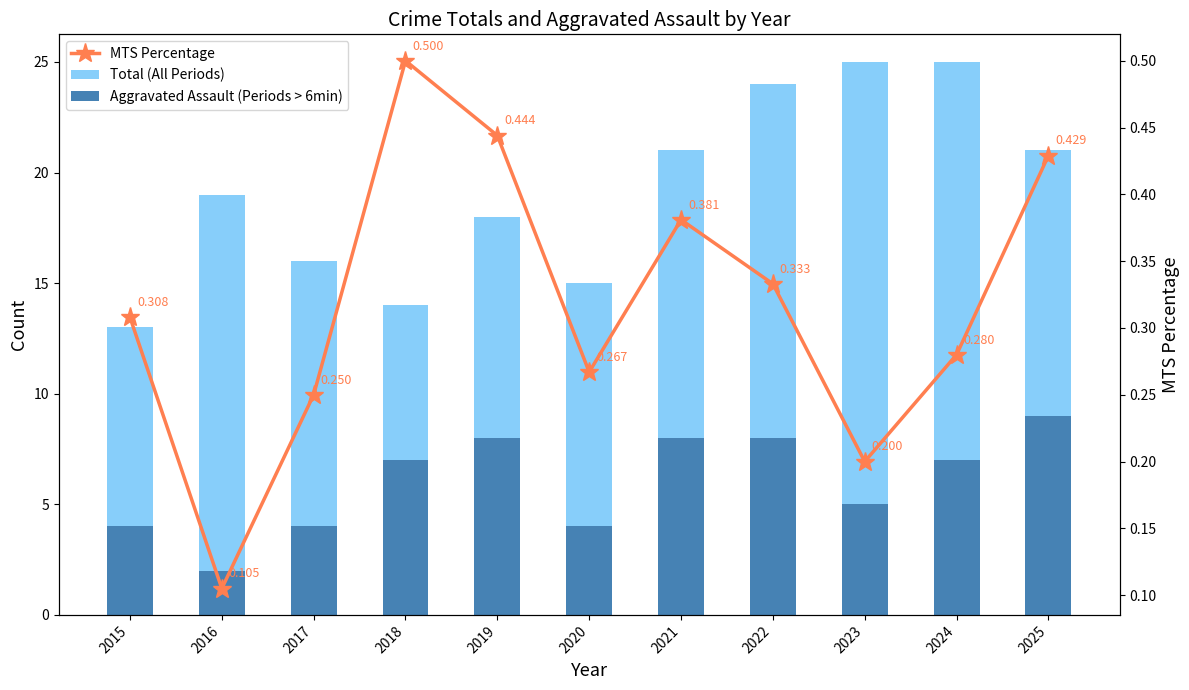

The Aggravated Assault (Periods > 6min) series shows 4.0 at 2020. True or false?

True